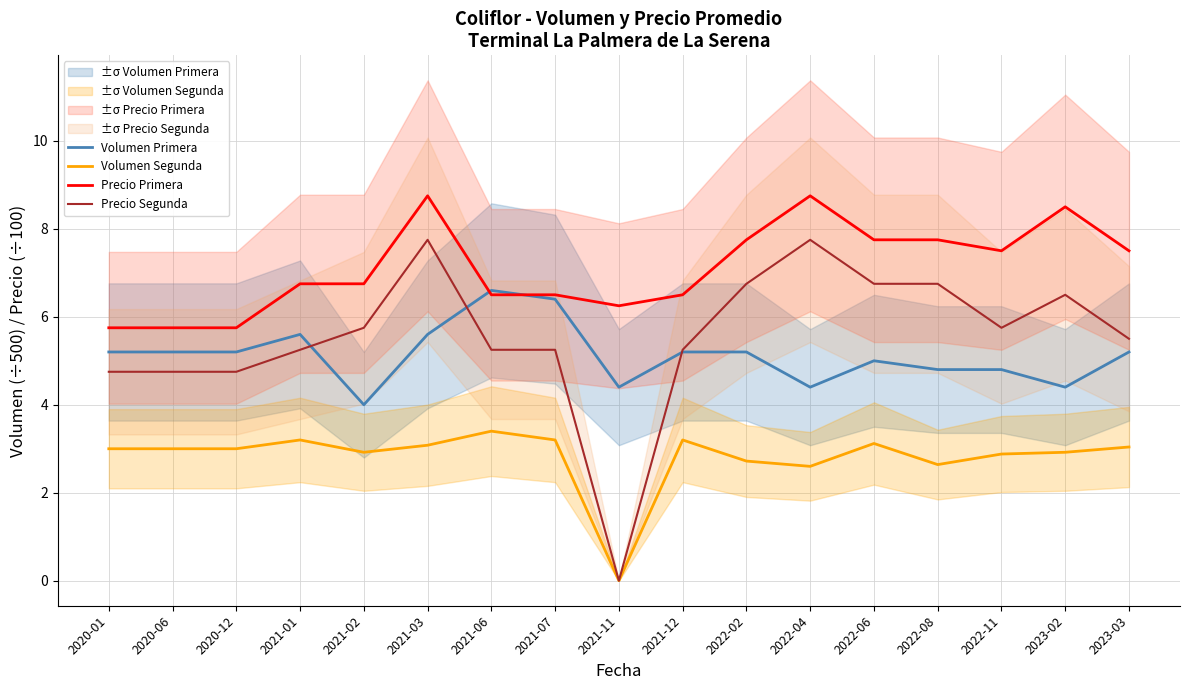

Count the number of data series in this chart.

4